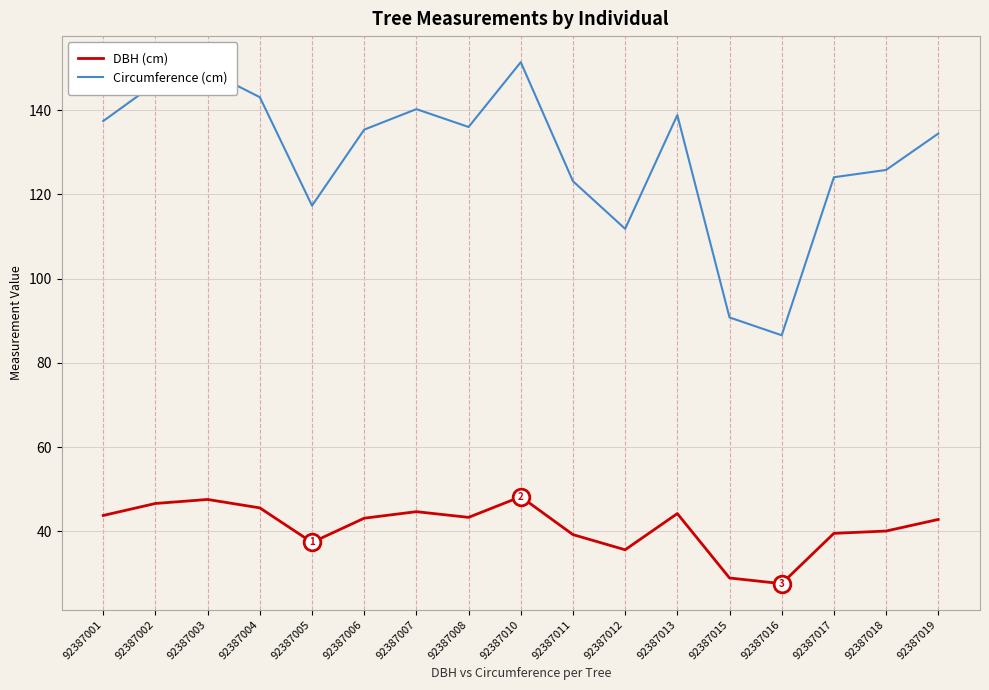

What is the sum of the Circumference (cm) values at 92387007 and 92387015?

231.1